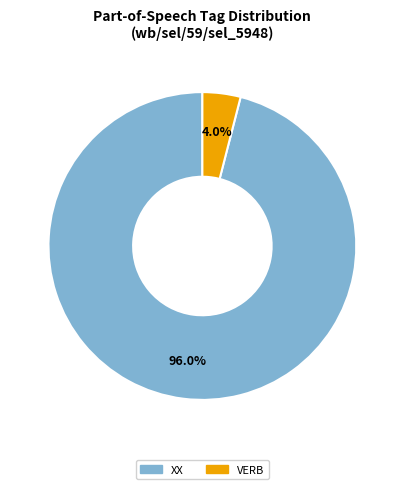

Approximately how many times larger is the value at XX compared to VERB?

24.0